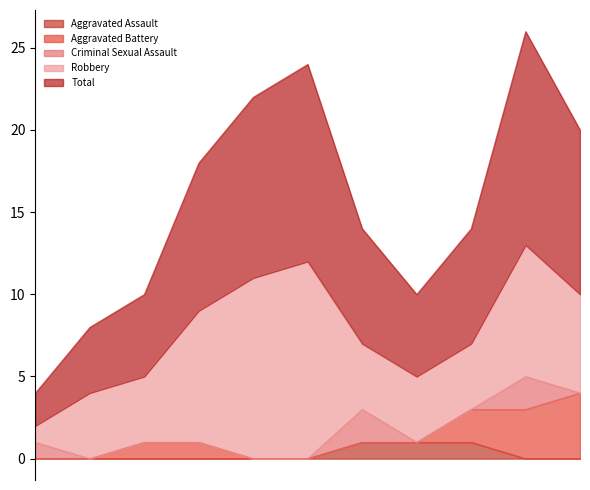

What is the sum of all Robbery values?

66